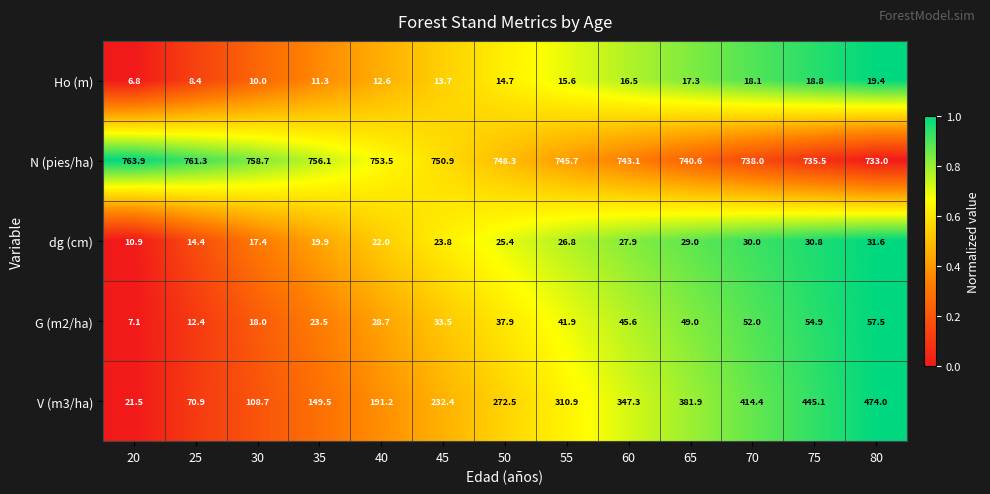

Which category has the highest value across all series?

20